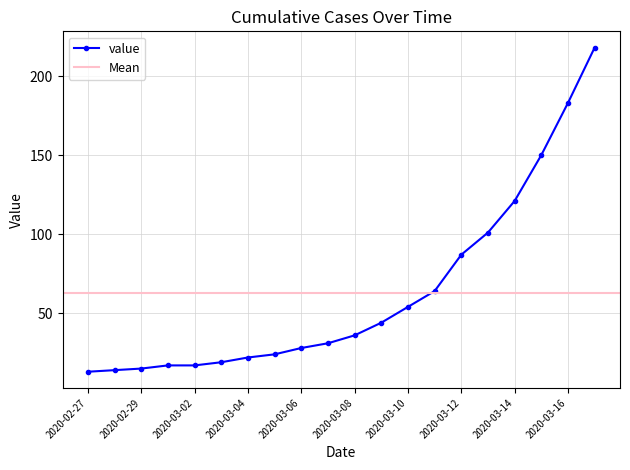

Reading right to left, extract all data points from this chart.

2020-03-17=218	2020-03-16=183	2020-03-15=150	2020-03-14=121	2020-03-13=101	2020-03-12=87	2020-03-11=64	2020-03-10=54	2020-03-09=44	2020-03-08=36	2020-03-07=31	2020-03-06=28	2020-03-05=24	2020-03-04=22	2020-03-03=19	2020-03-02=17	2020-03-01=17	2020-02-29=15	2020-02-28=14	2020-02-27=13